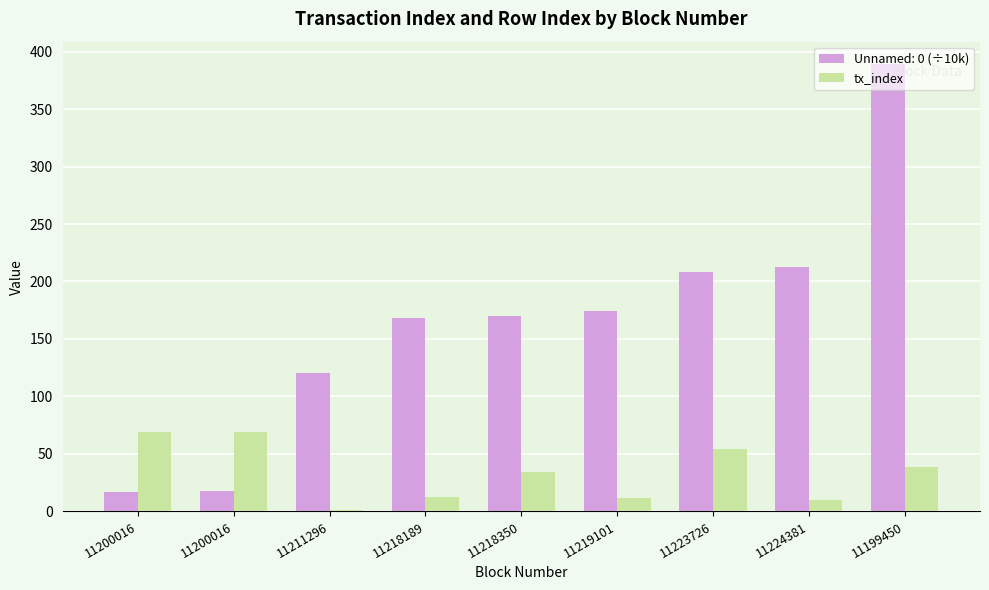

Count the number of data series in this chart.

2